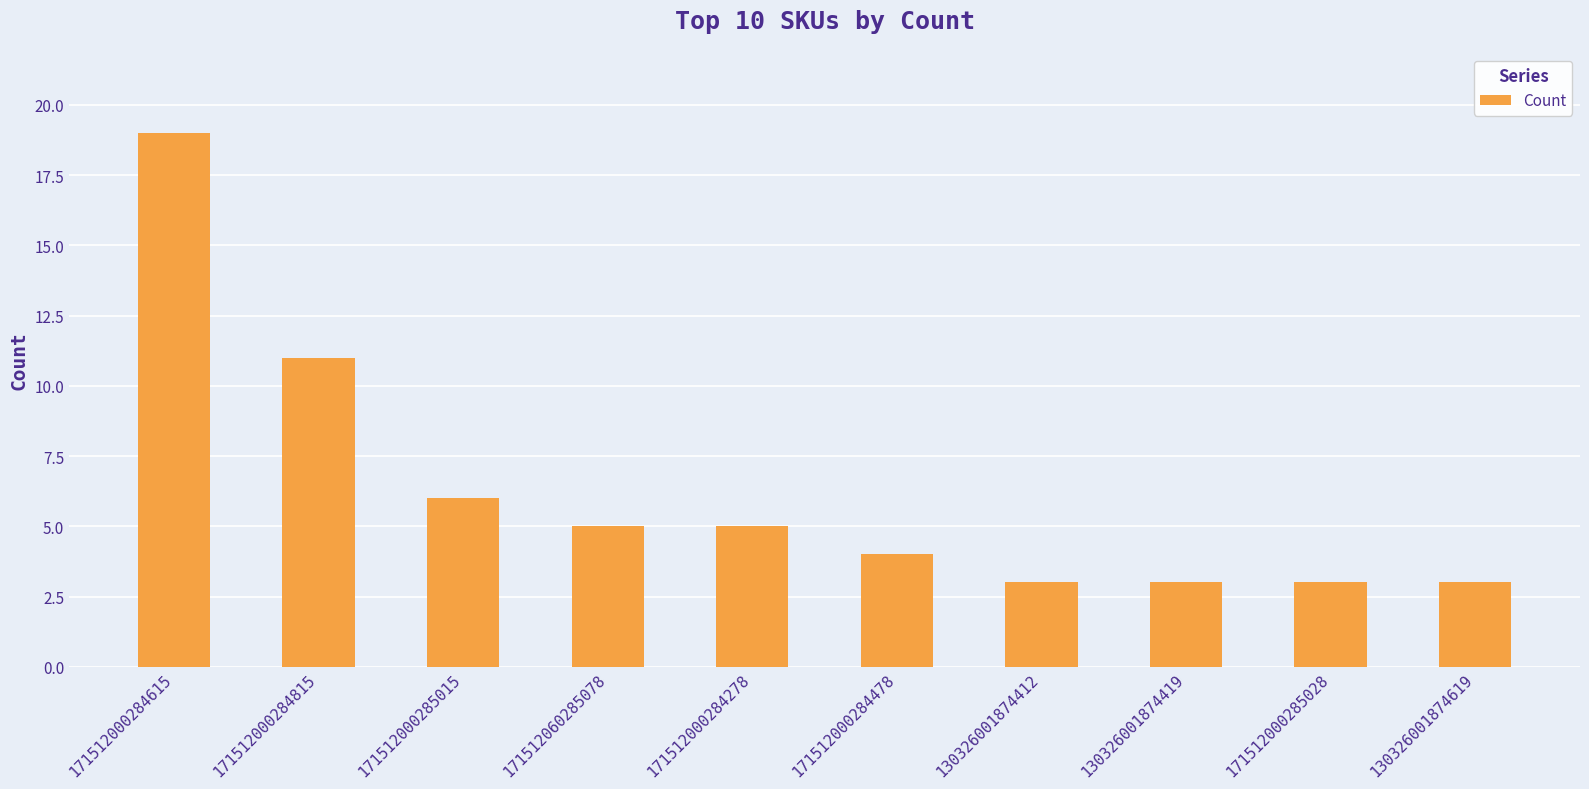

What is the value of the 4th bar from the left?

5